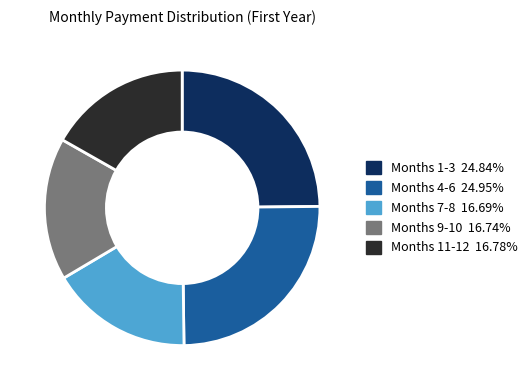

Does any single category account for the majority?

No